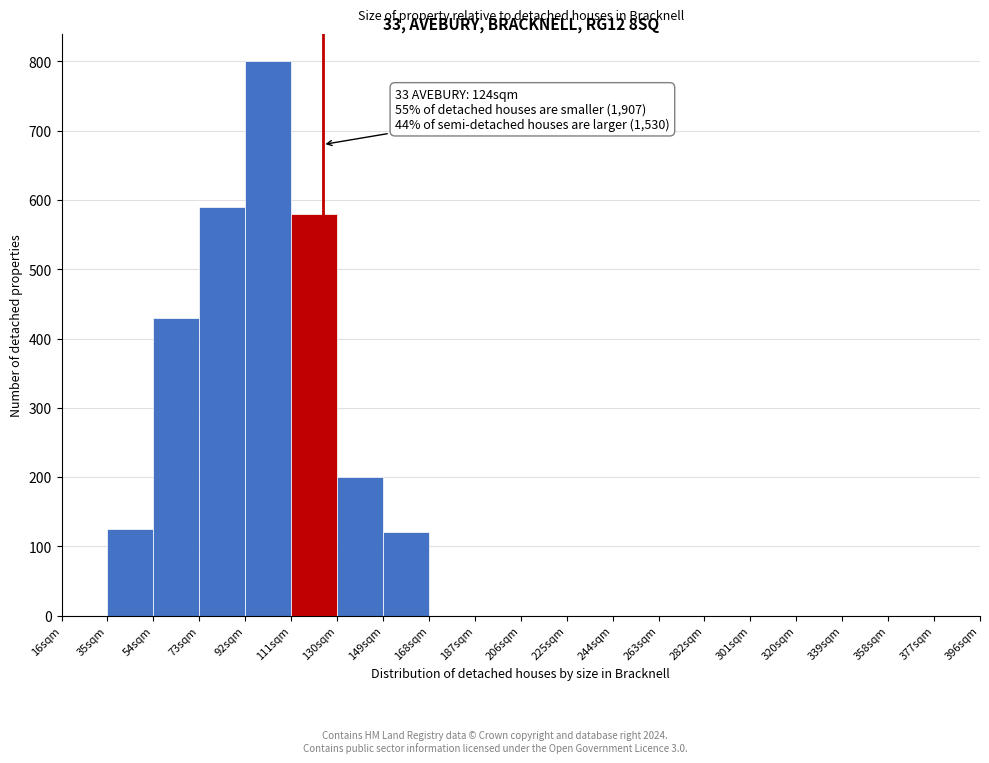

Over which range of the x-axis is the bar tallest?

92 to 111